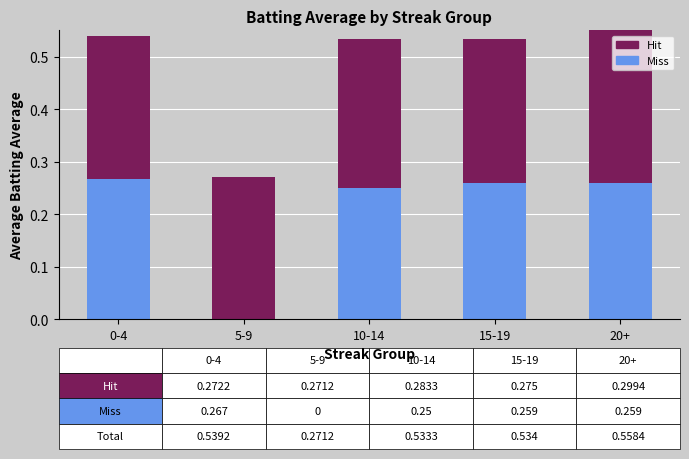

Which series has the widest spread of values?

Miss